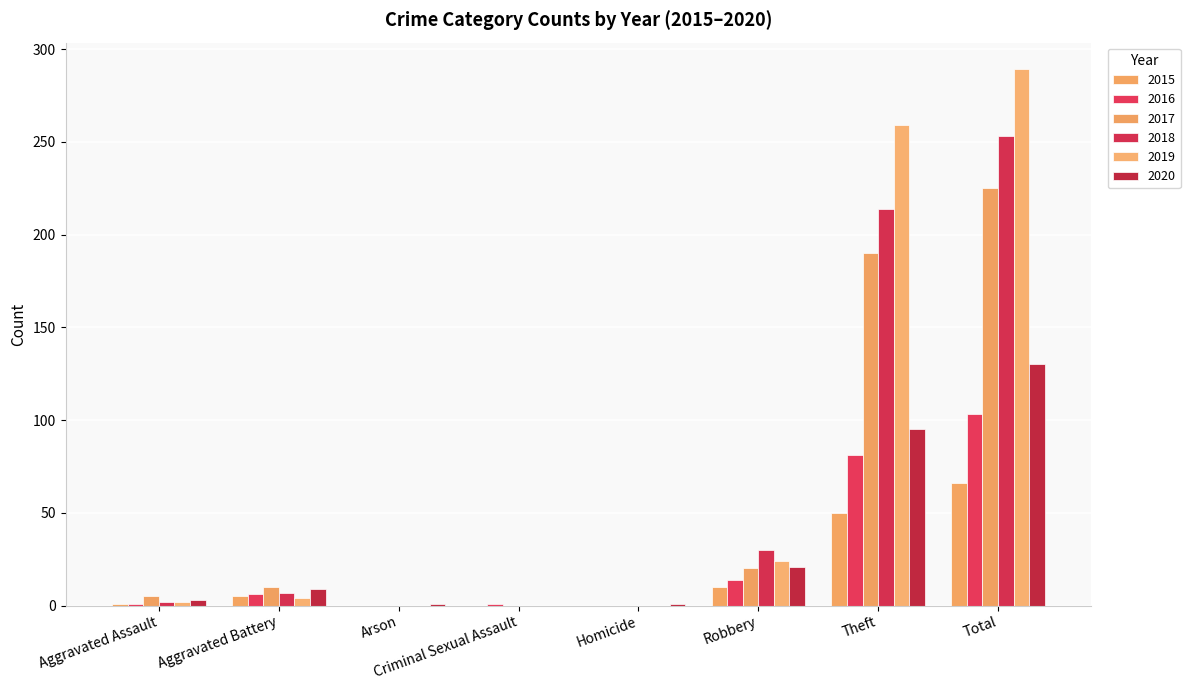

At how many categories does at least one series exceed 169?

2